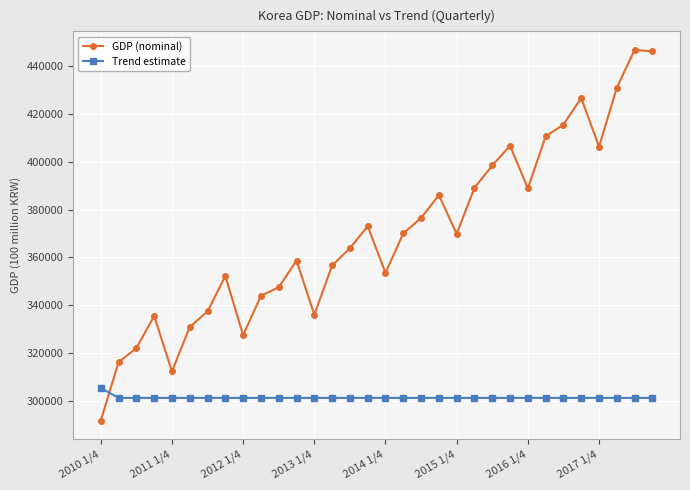

True or false: GDP (nominal) has more than 0 interior local peaks.

True